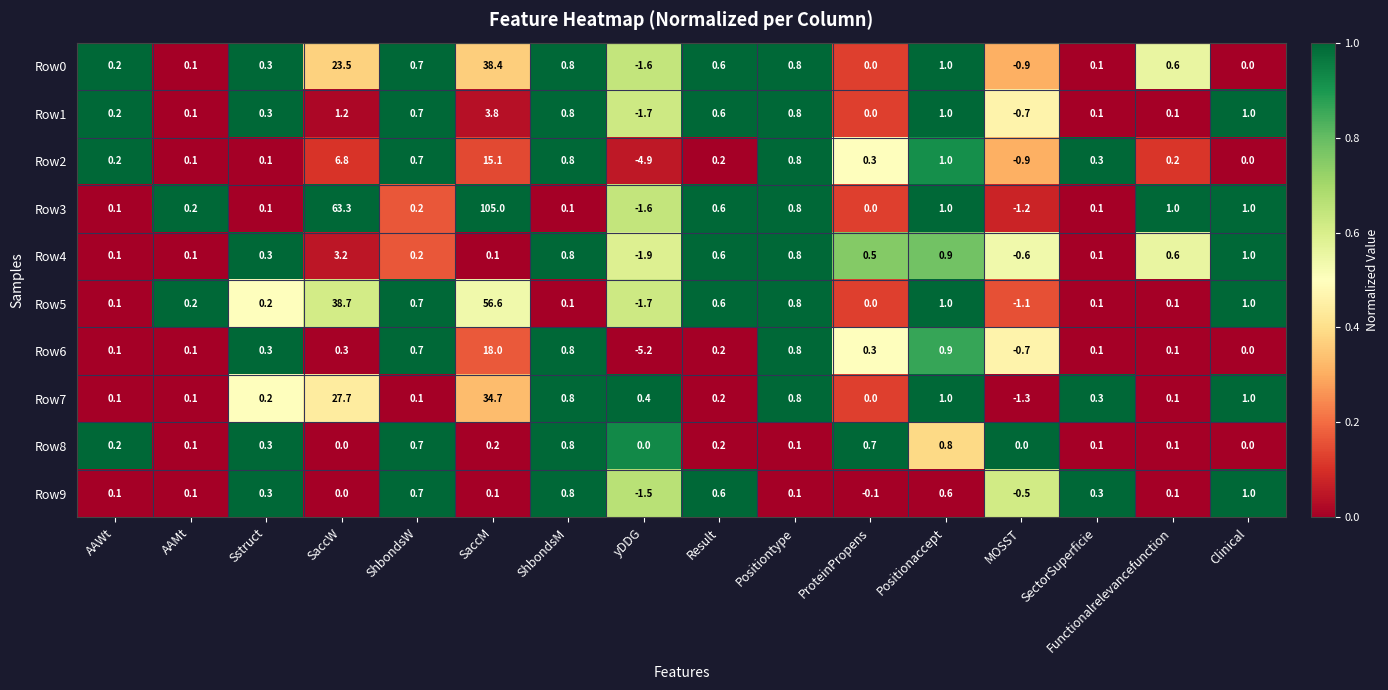

What is the difference between the Row6 values at Sstruct and ShbondsW?

0.4